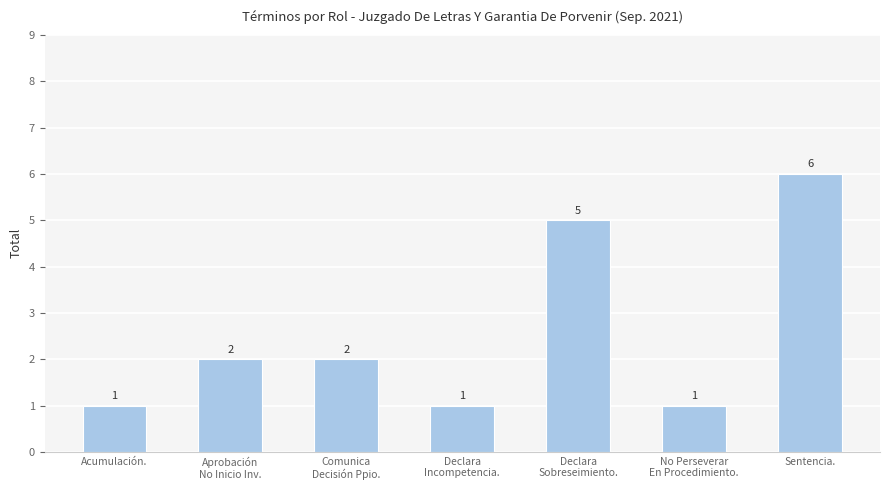

The value at Acumulación. is 1. True or false?

True